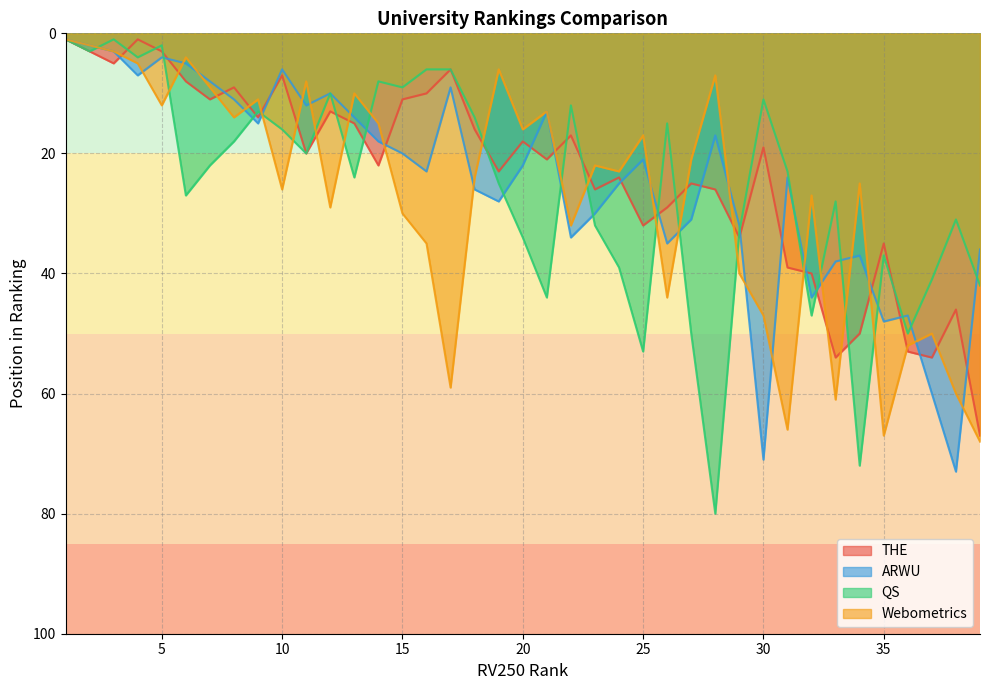

Reading left to right, transcribe all the data shown in this chart.

THE: 1	3	5	1	3	8	11	9	14	7	20	13	15	22	11	10	6	16	23	18	21	17	26	24	32	29	25	26	34	19	39	40	54	50	35	53	54	46	67
ARWU: 1	2	3	7	4	5	8	11	15	6	12	10	14	18	20	23	9	26	28	22	13	34	30	25	21	35	31	17	32	71	24	44	38	37	48	47	60	73	36
QS: 1	3	1	4	2	27	22	18	13	16	20	10	24	8	9	6	6	14	25	34	44	12	32	39	53	15	50	80	33	11	23	47	28	72	37	50	41	31	42
Webometrics: 1	2	3	5	12	4	9	14	11	26	8	29	10	15	30	35	59	24	6	16	13	32	22	23	17	44	21	7	40	47	66	27	61	25	67	52	50	60	68